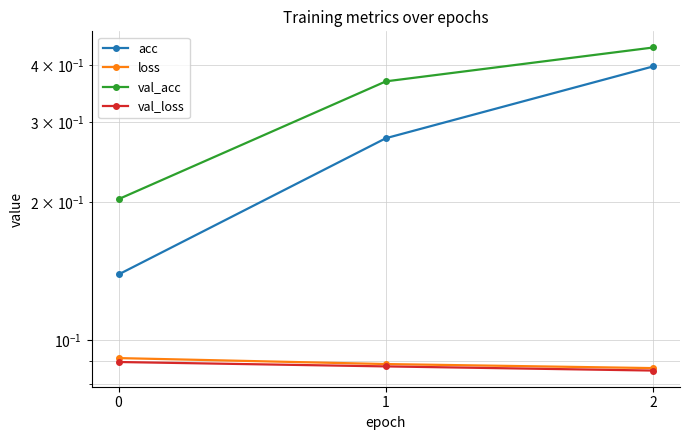

What is the total value across all series at 1?

0.8